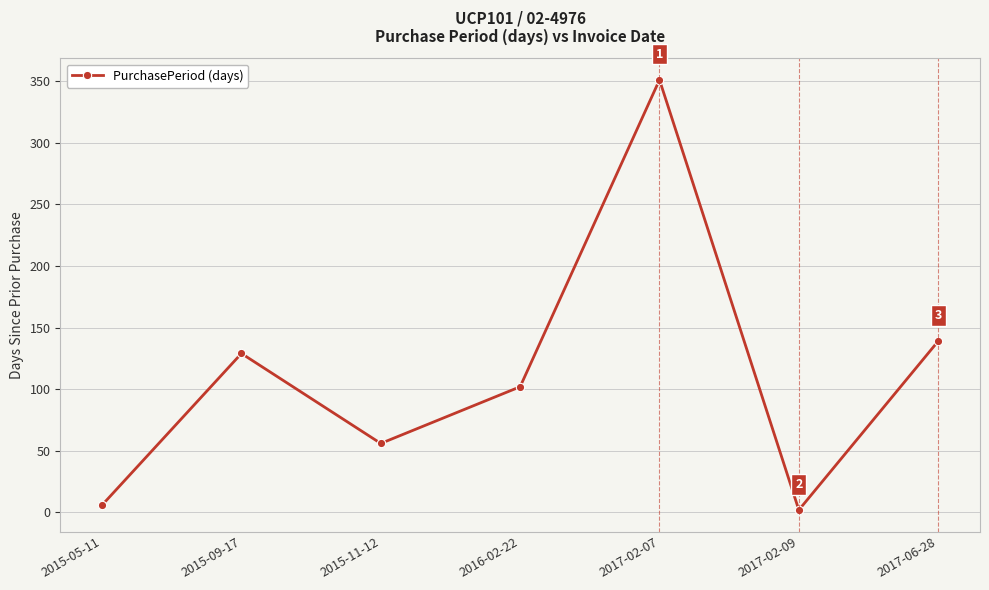

True or false: the data shows 85 at 2017-06-28.

False